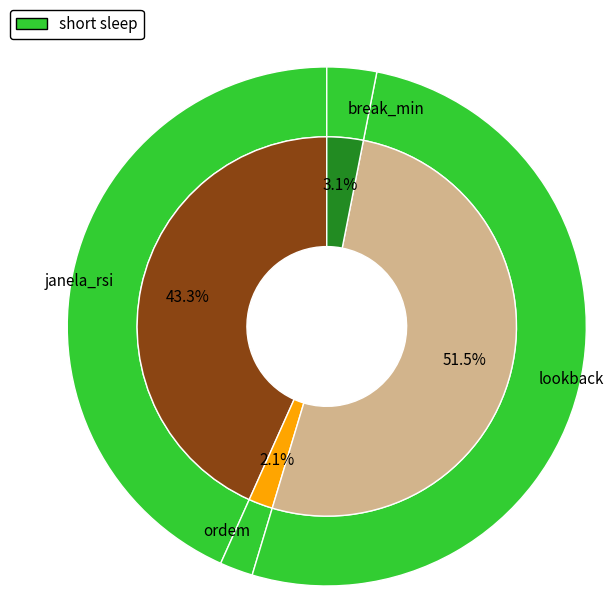

To the nearest percent, what is the average slice percentage?

25%